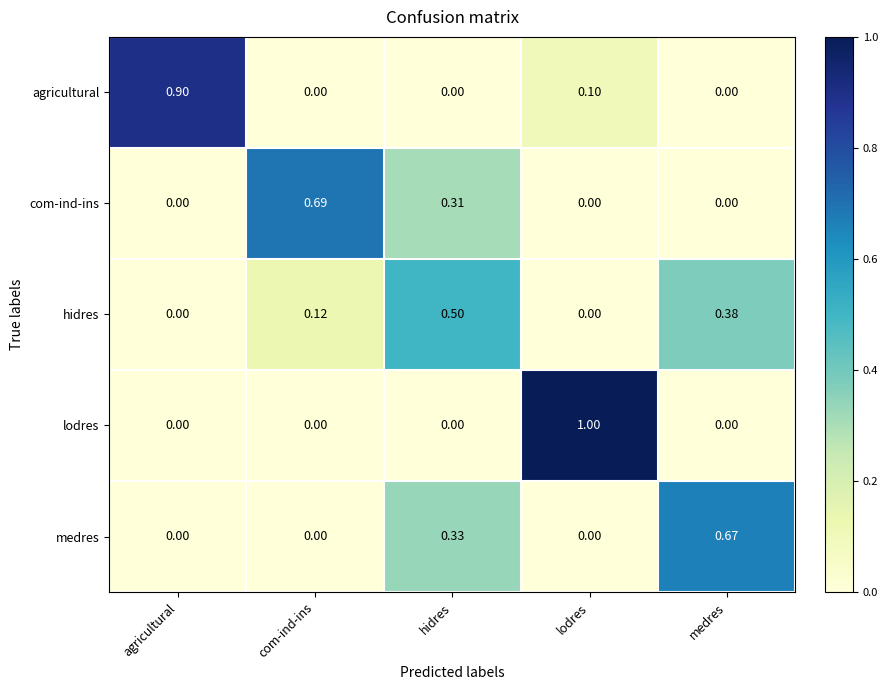

Rank the series by their maximum value, from lowest to highest.

hidres, medres, com-ind-ins, agricultural, lodres